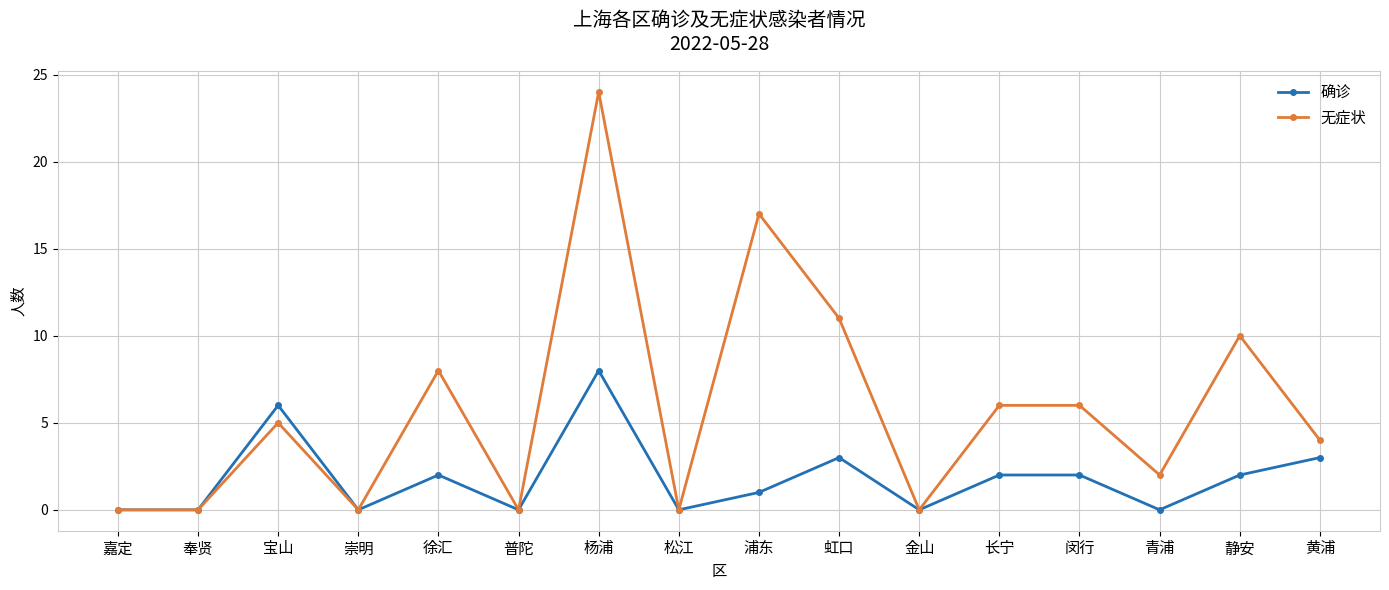

What is the maximum value for 确诊?

8